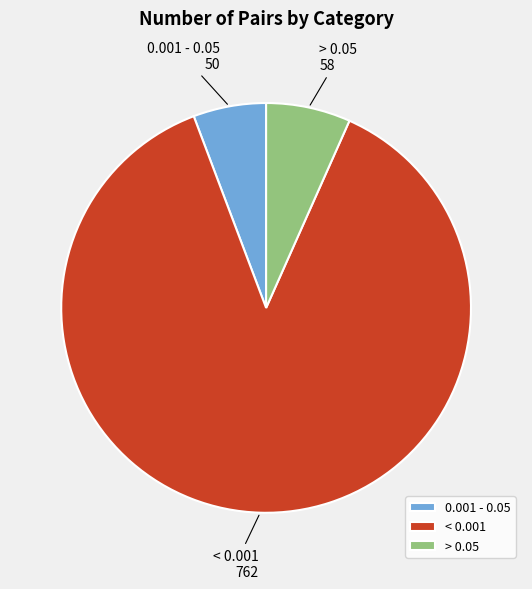

What is the ratio of the value at 0.001 - 0.05 to the value at < 0.001?

0.1